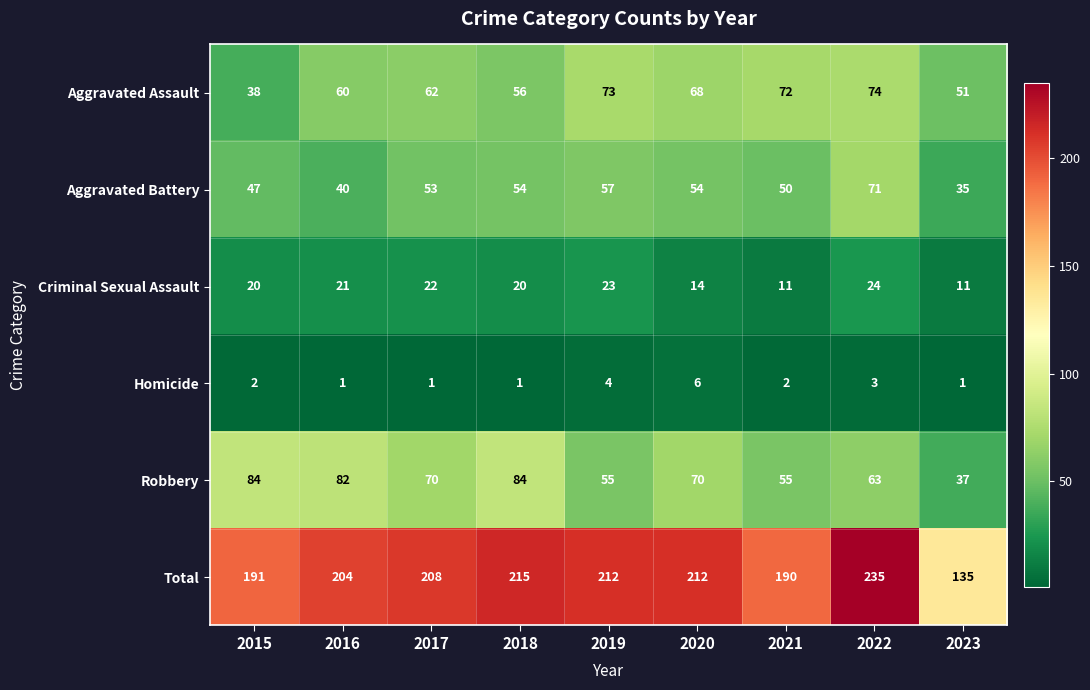

At how many categories does at least one series exceed 27?

9